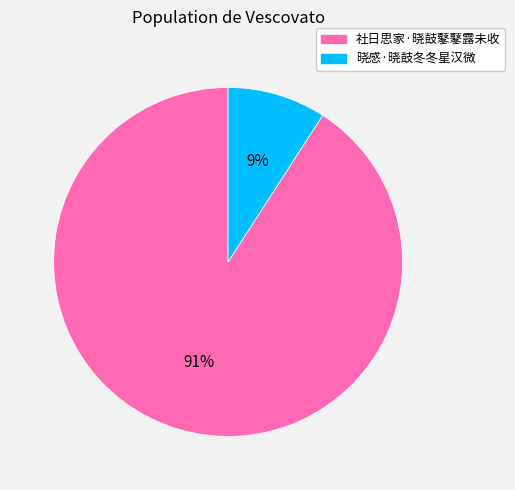

Does 社日思家·晓鼓鼕鼕露未收 represent more than half of the total?

Yes